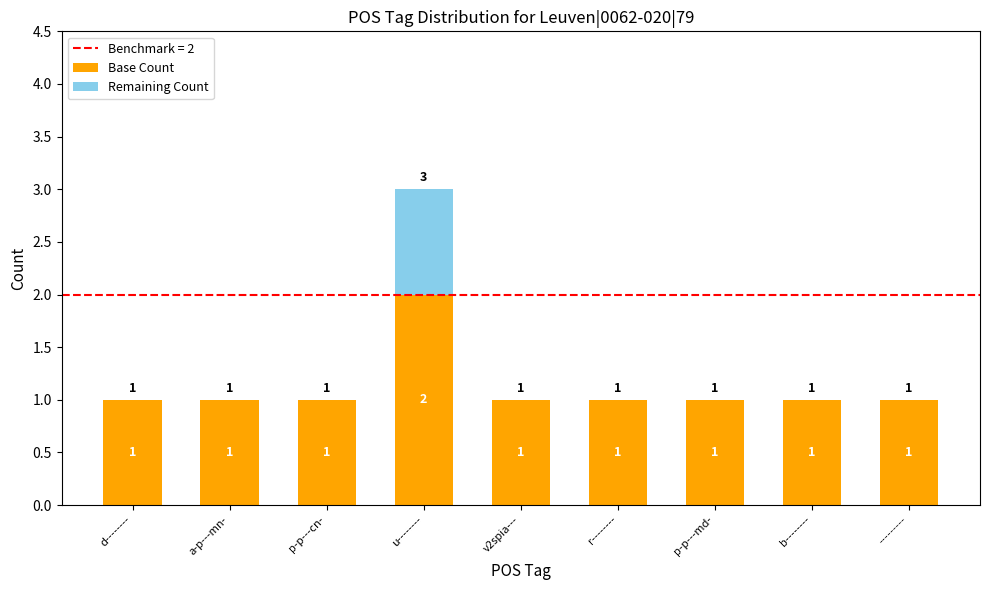

At which category is the sum across all series the highest?

u--------